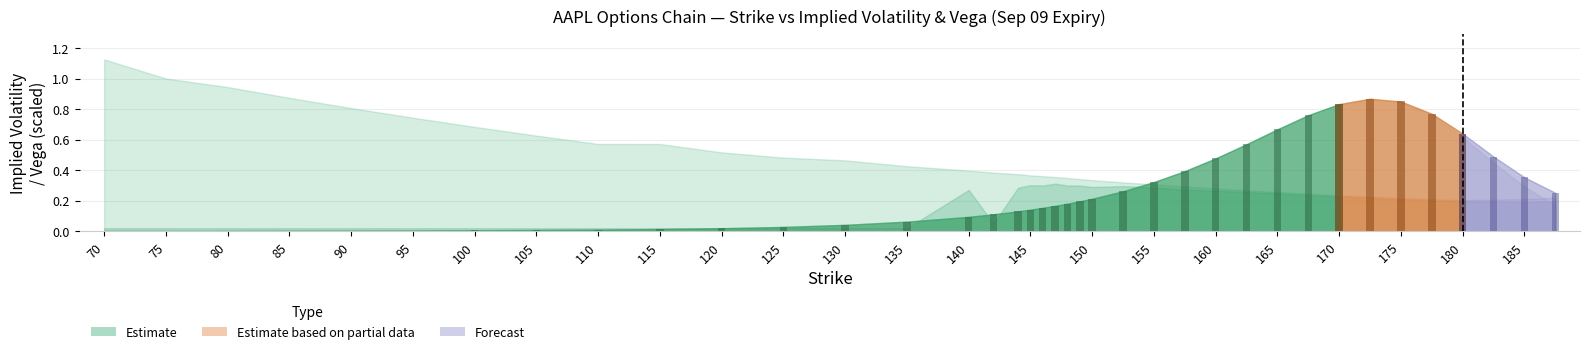

What is the total value across all series at 75?

1.0